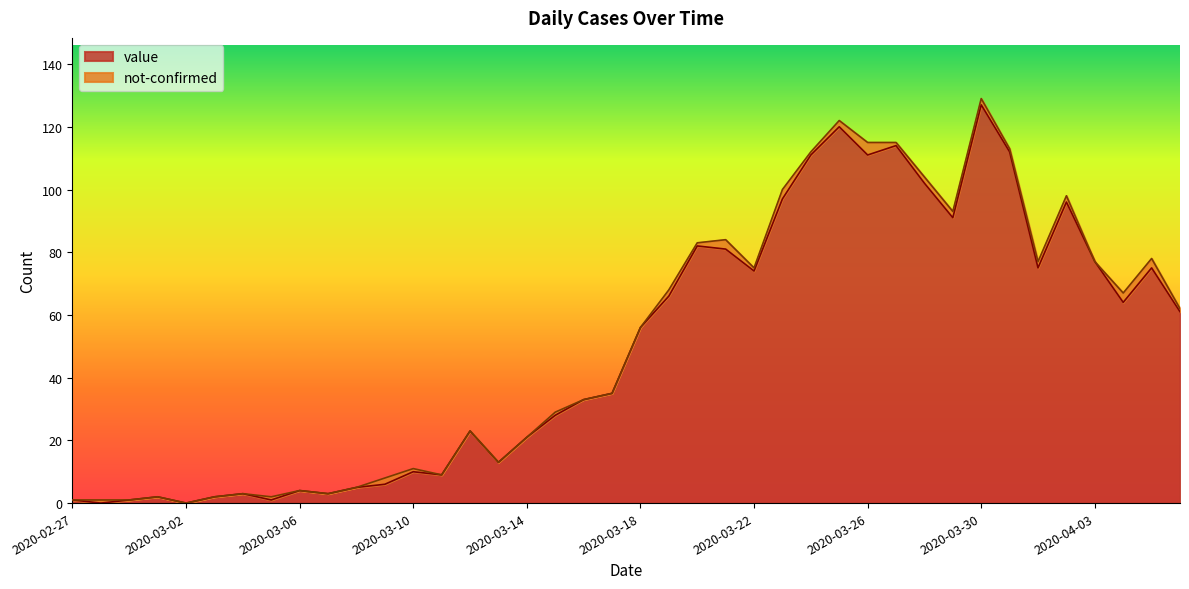

Read the value at 2020-04-02, to the nearest 10.

100